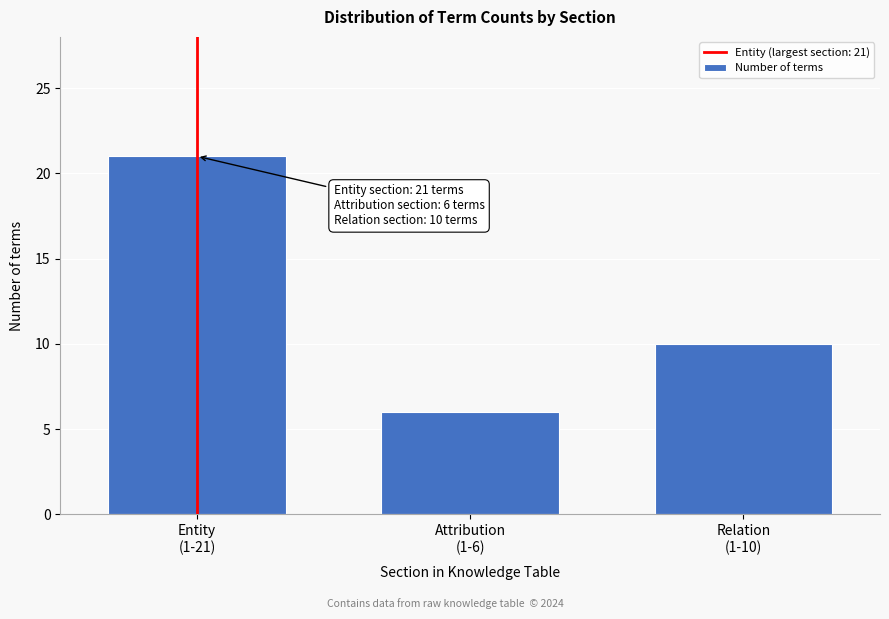

Reading left to right, list all the values displayed in this chart.

21	6	10